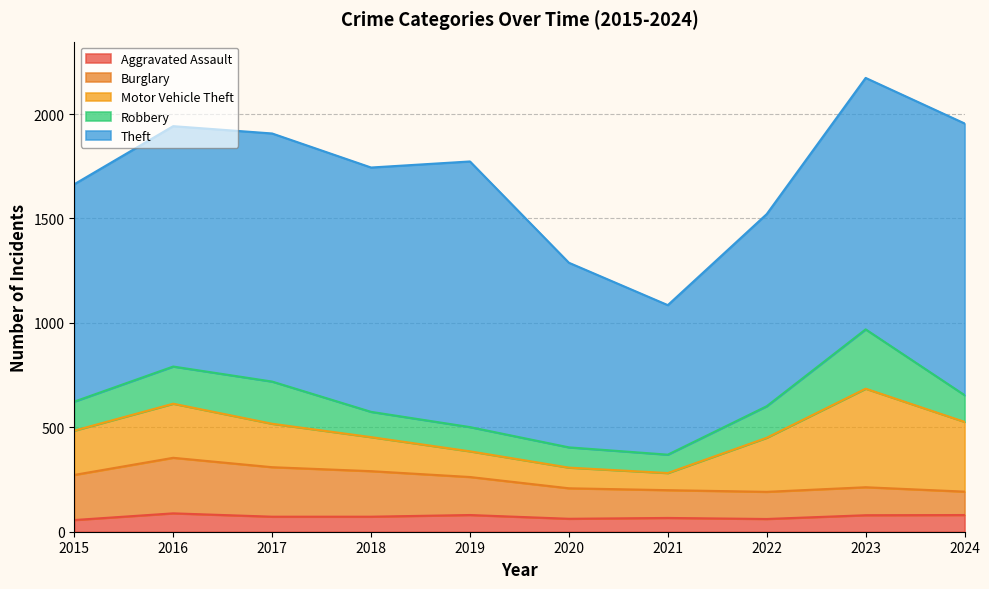

What value does the Burglary series have at 2023, to the nearest 50?

150